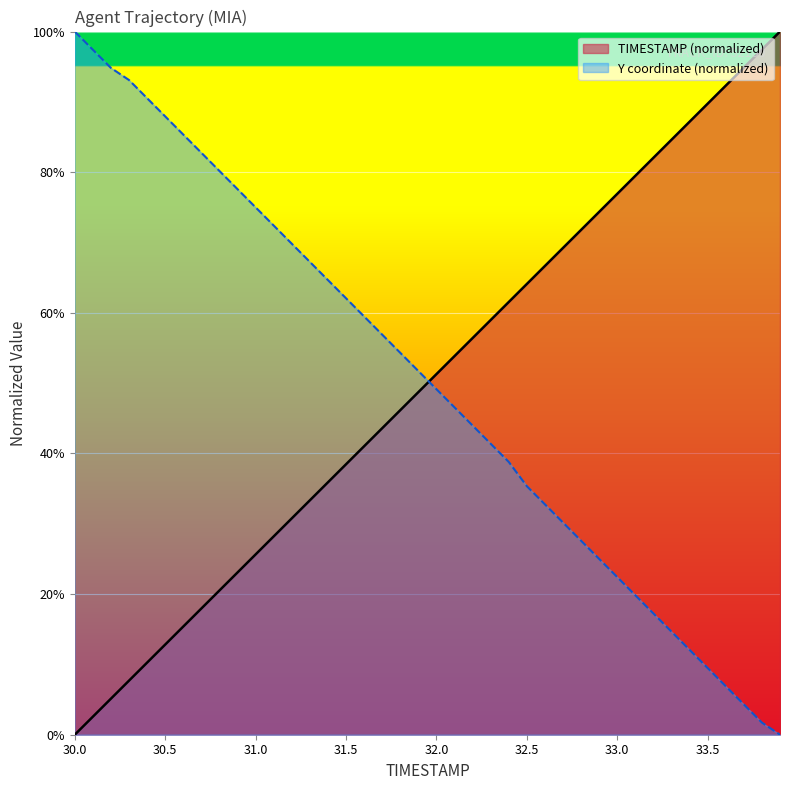

Between which two adjacent categories do TIMESTAMP and Y first intersect?

31.9 and 32.0